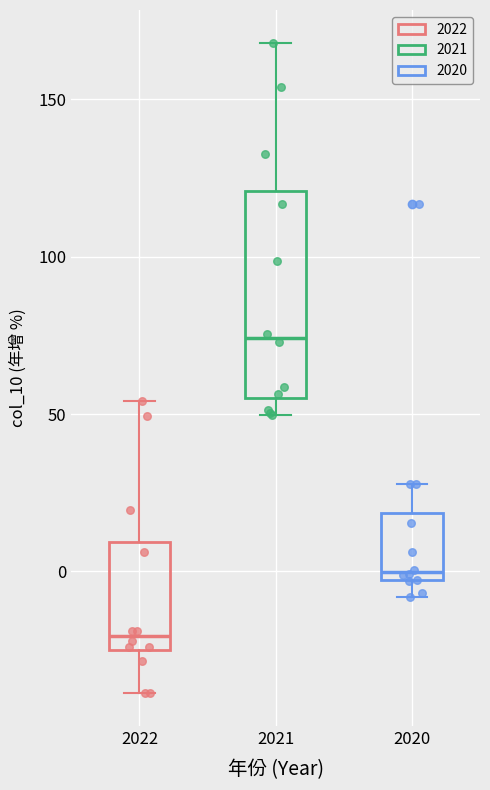

Reading left to right, transcribe this box plot: for each box, give where its median line is, the range the box spans, and where its two whiskers end, as read against the y-axis. The values are not printed on the chart, so give them approximately, as read against the axis.

2022: median -20, box -25 to 10, whiskers -40 to 55
2021: median 75, box 55 to 120, whiskers 50 to 170
2020: median 0, box -5 to 20, whiskers -10 to 30